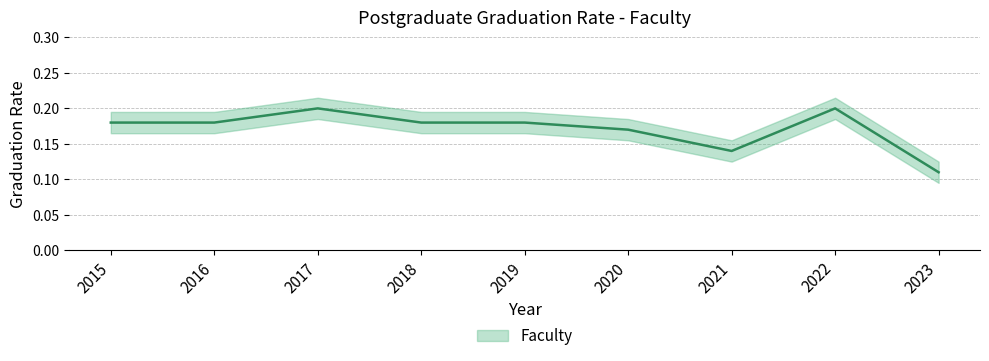

List the labels in order of value, largest first.

2017, 2022, 2015, 2016, 2018, 2019, 2020, 2021, 2023